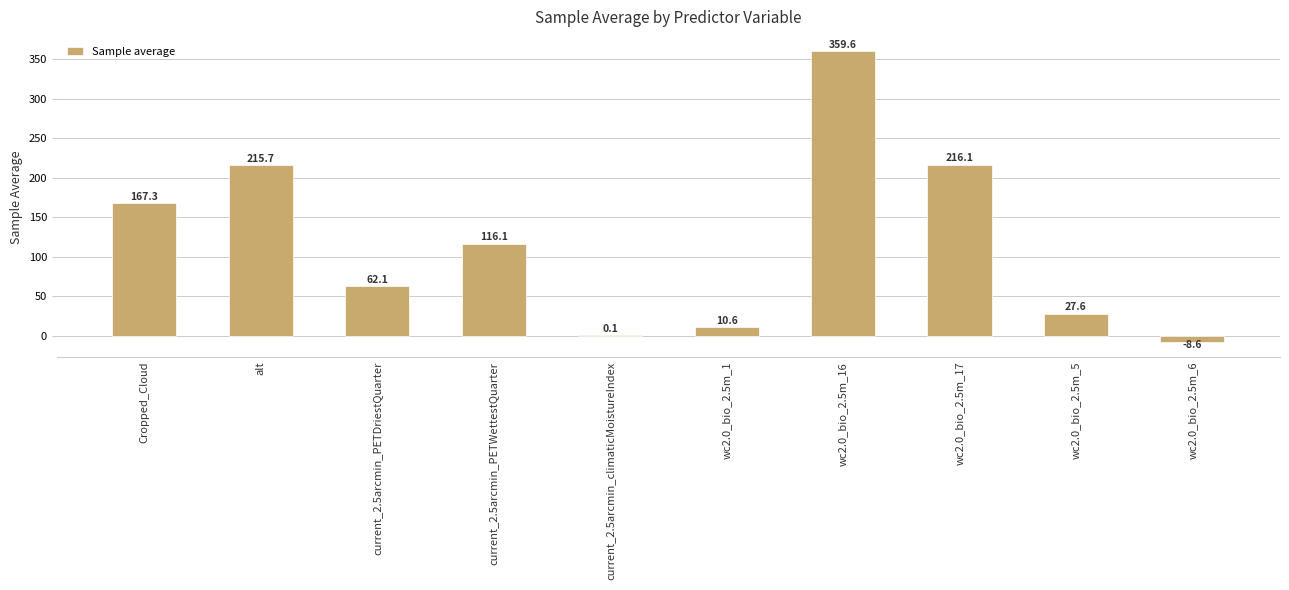

At which category does the chart reach its peak across all series?

wc2.0_bio_2.5m_16